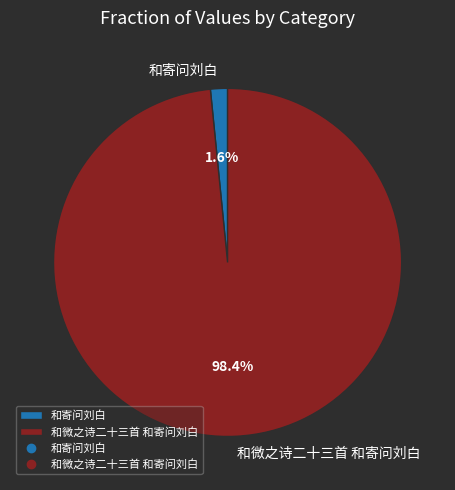

What is the smallest slice in the pie chart?

和寄问刘白